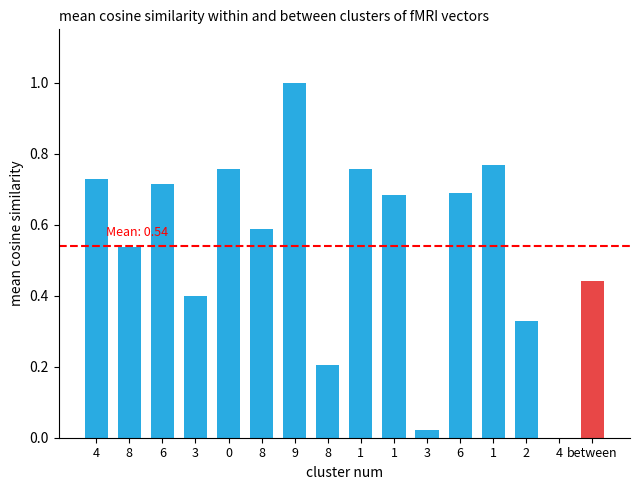

Which category has the lowest value across all series?

4